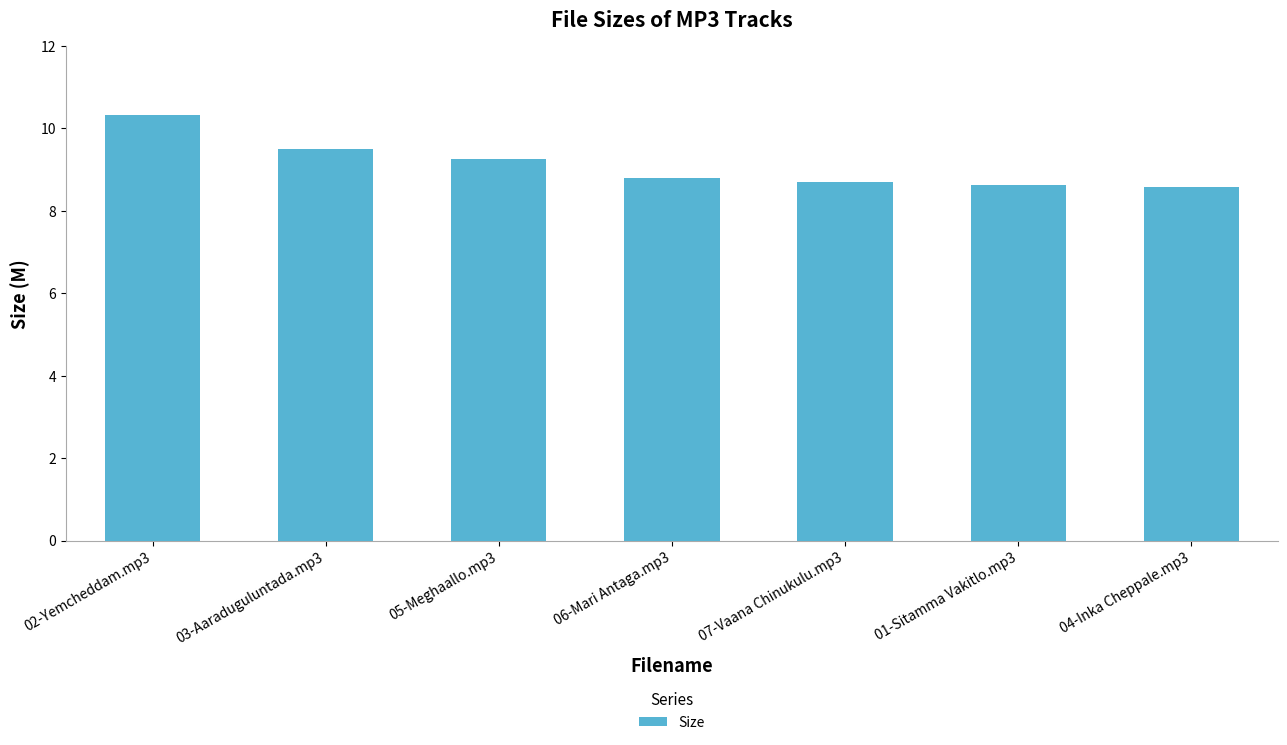

What is the label of the 3rd bar from the left?

05-Meghaallo.mp3